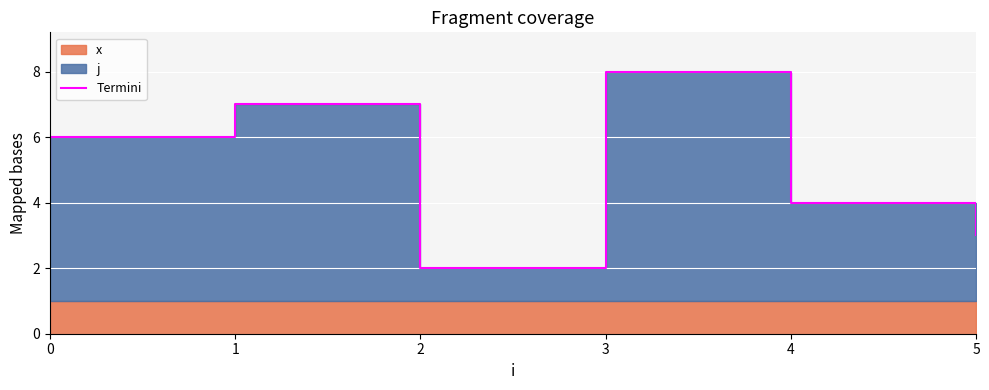

True or false: the data shows 6 at 0.

True